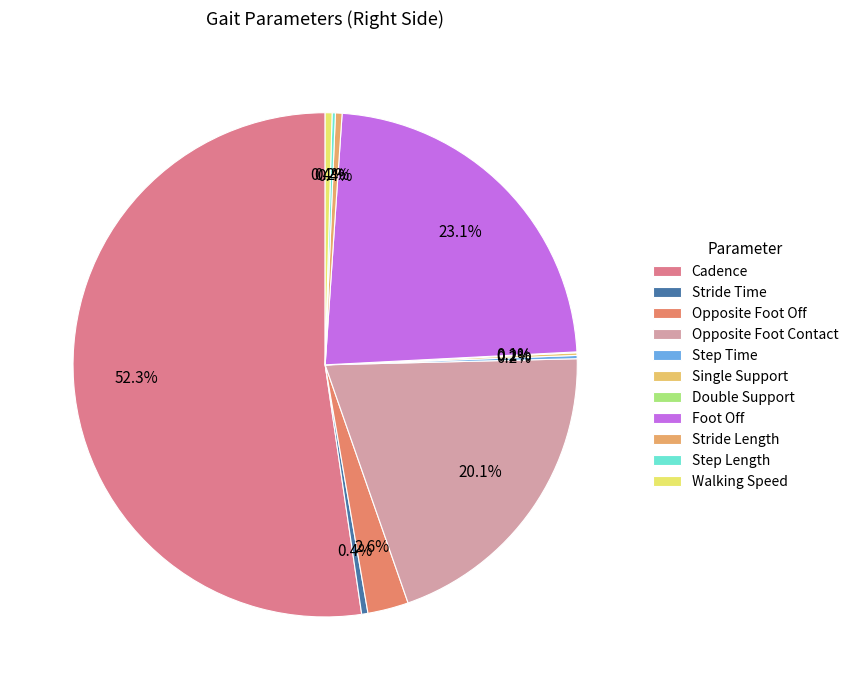

To the nearest percent, what is the difference between the largest and smallest slice percentages?

52%